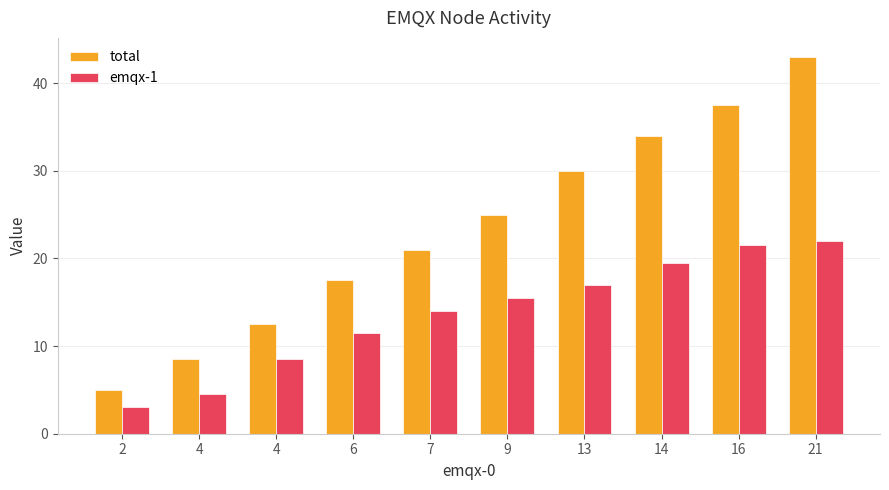

Does the chart contain stacked bars?

No